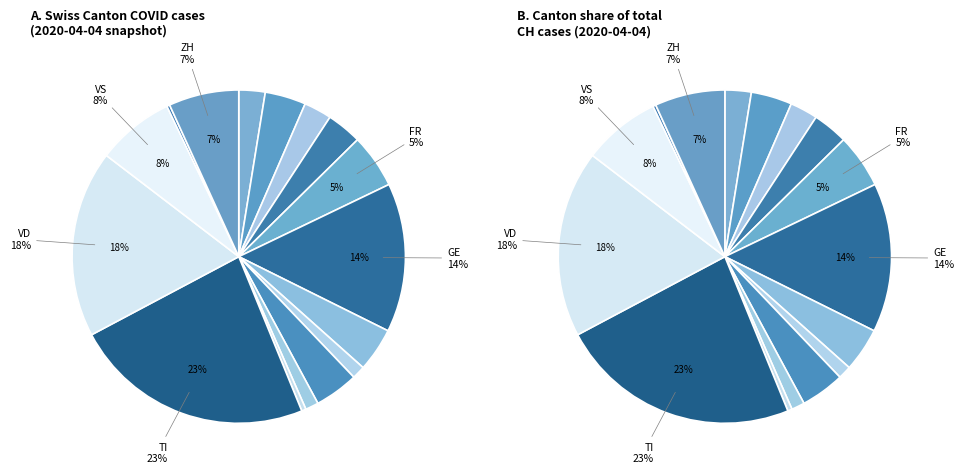

To the nearest percent, what portion does TI represent?

23%